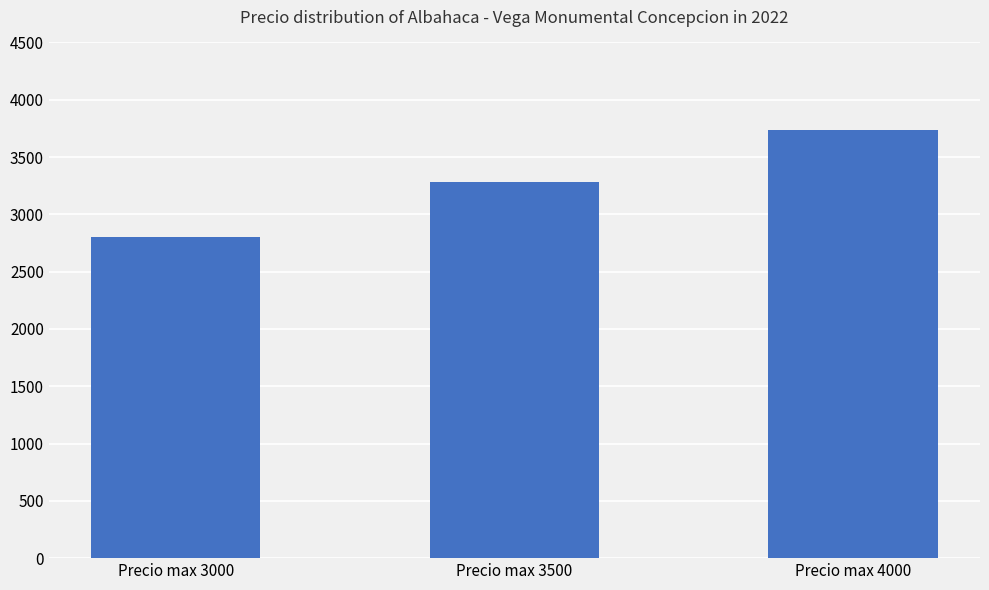

How many distinct data groups are displayed?

1